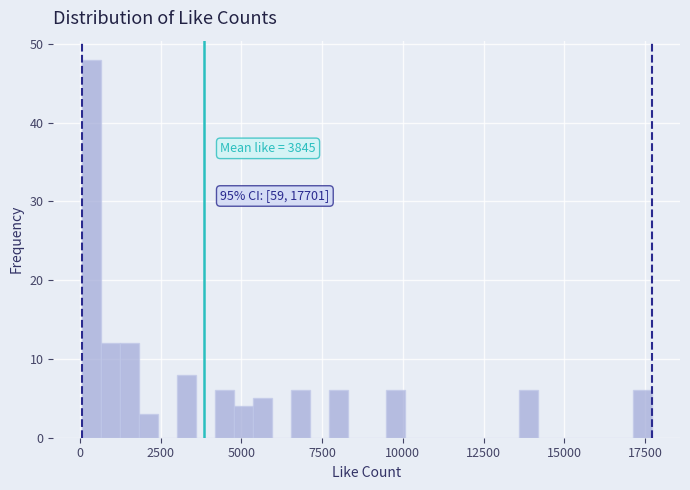

Around what value on the x-axis is the tallest bar? Give the approximate position of its centre, as read against the axis.

500